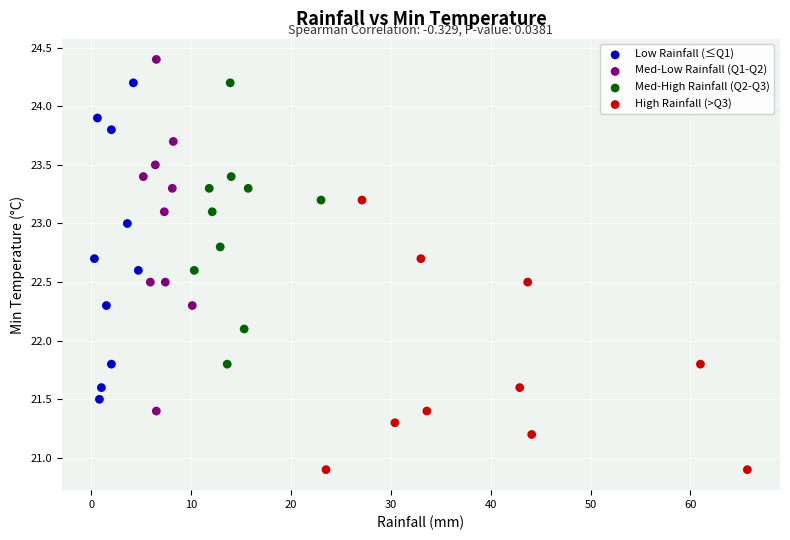

What are all the series names shown in the legend?

Low Rainfall (≤Q1), Med-Low Rainfall (Q1-Q2), Med-High Rainfall (Q2-Q3), High Rainfall (>Q3)